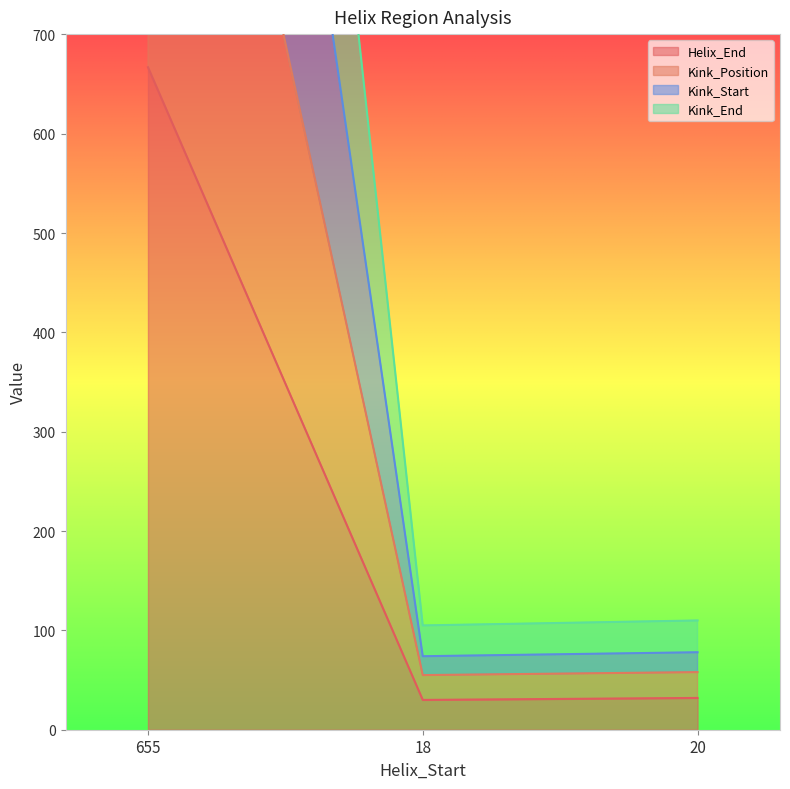

How many data points does each series have?

3